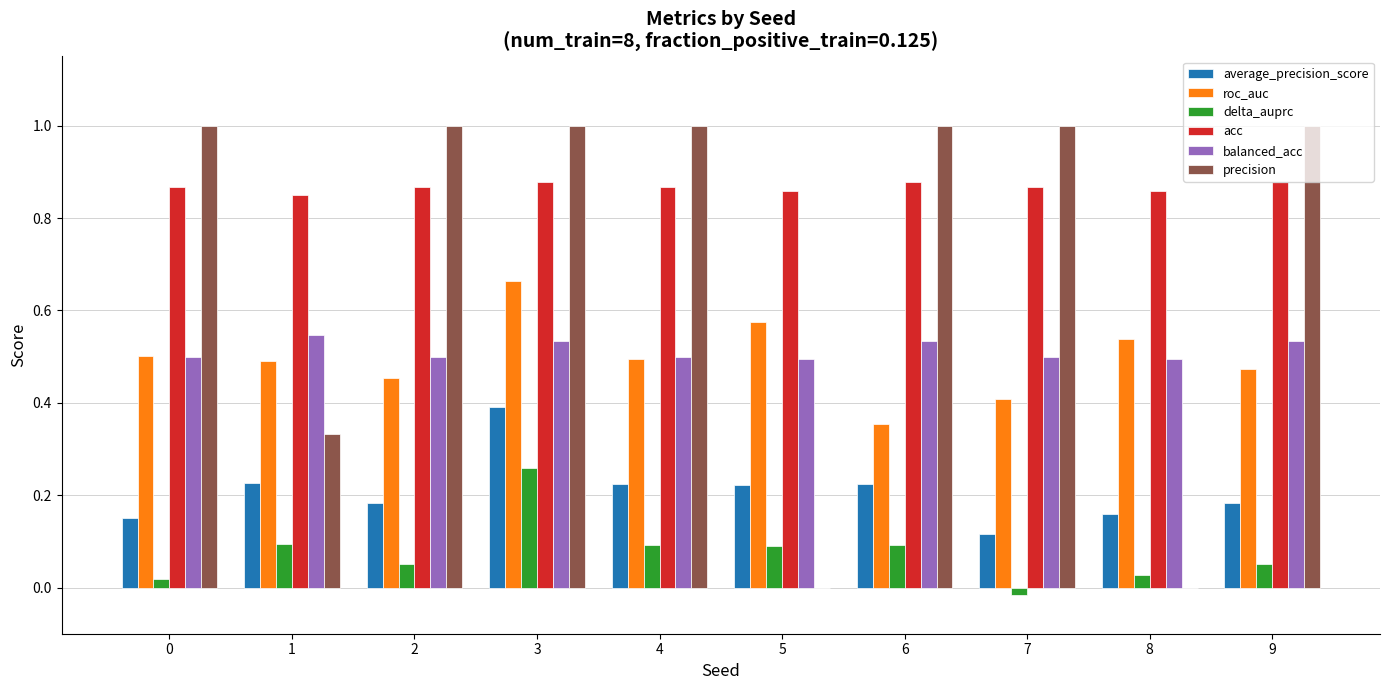

True or false: delta_auprc has a value of 0.1 at 2.

True